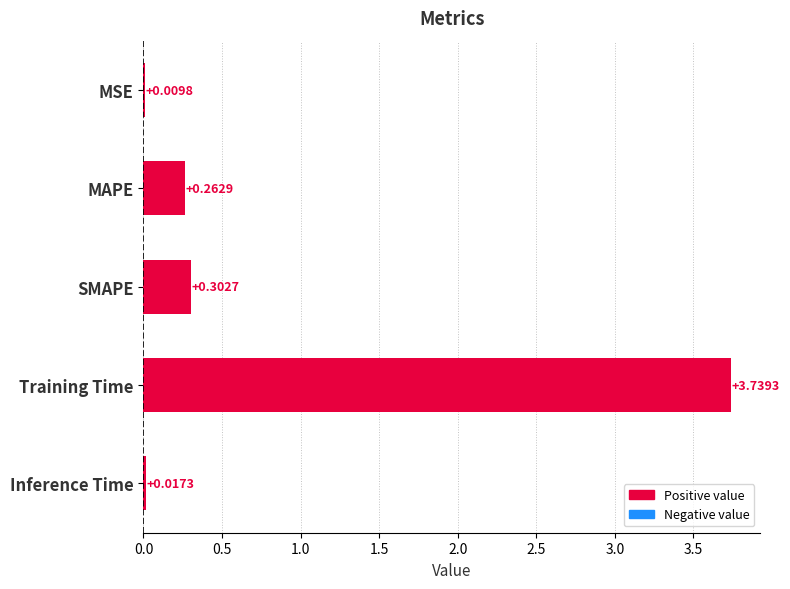

Between SMAPE and MSE, which is larger?

SMAPE